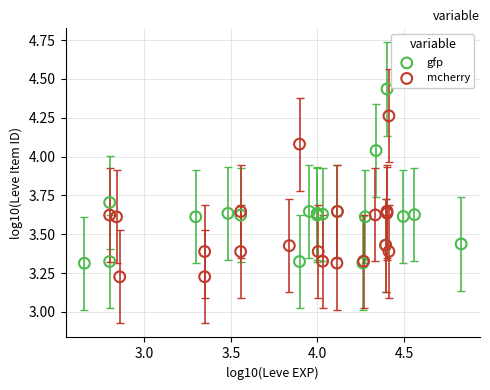

Which series contains the lowest Y value?

mcherry